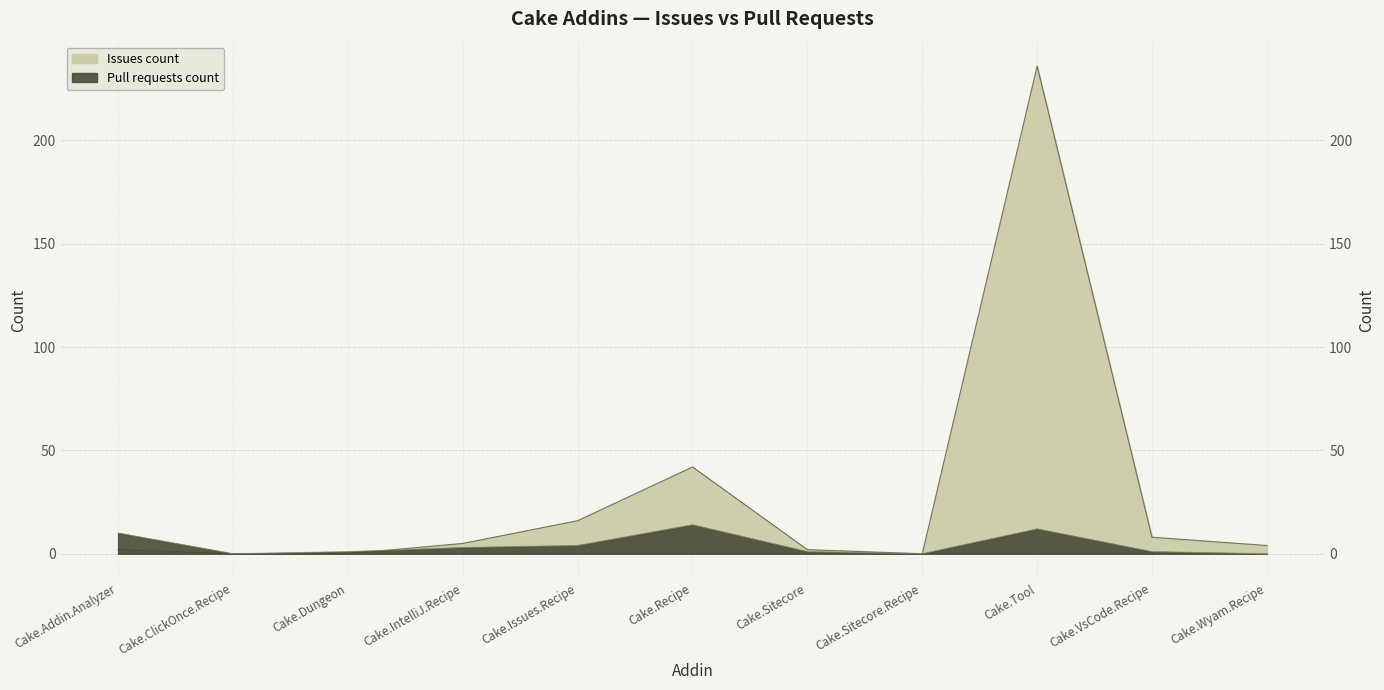

What is the difference between the maximum and minimum values in the Pull requests count series?

14